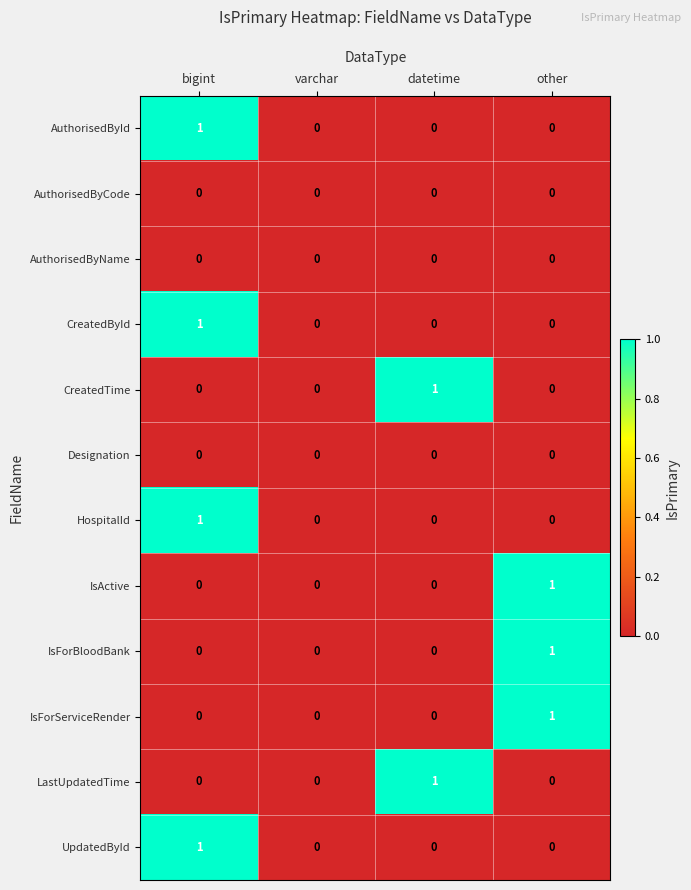

What is the total value across all series at bigint?

4